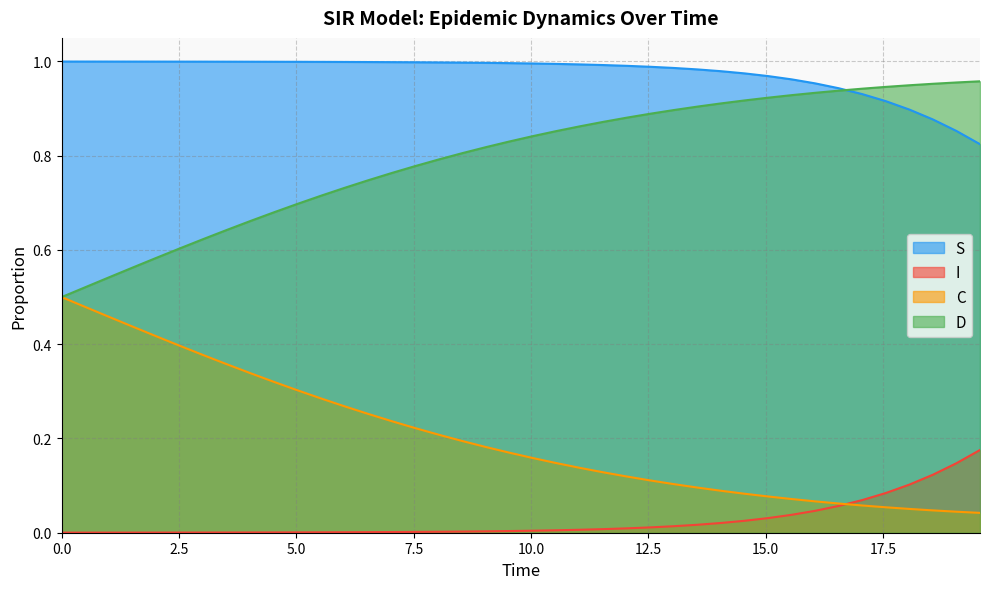

True or false: D has more than 1 points higher than both neighbors.

False